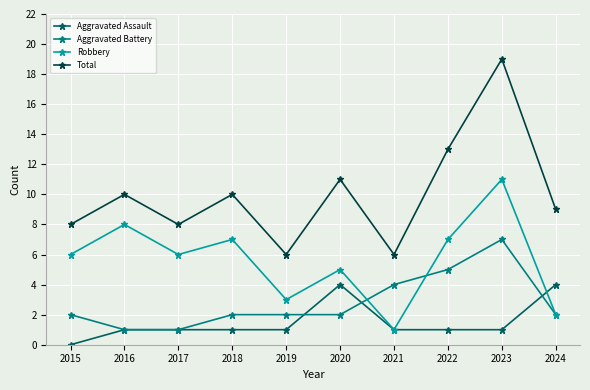

What is the difference between the highest and lowest values at 2024?

7